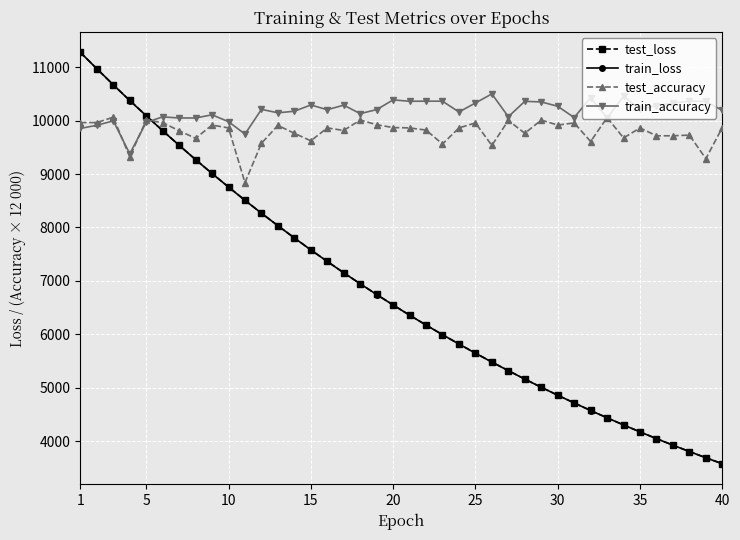

What is the lowest value of the test_loss series?

3575.8